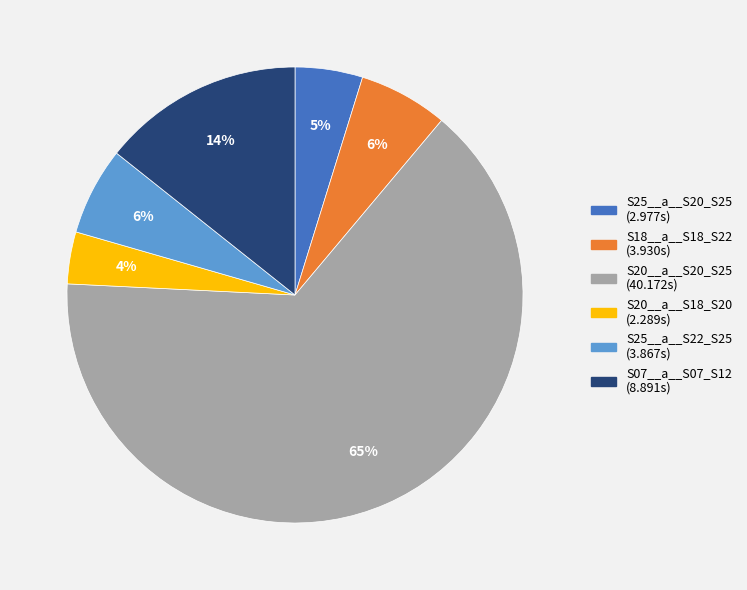

What is the ratio of the value at S07__a__S07_S12 to the value at S25__a__S22_S25?

2.3